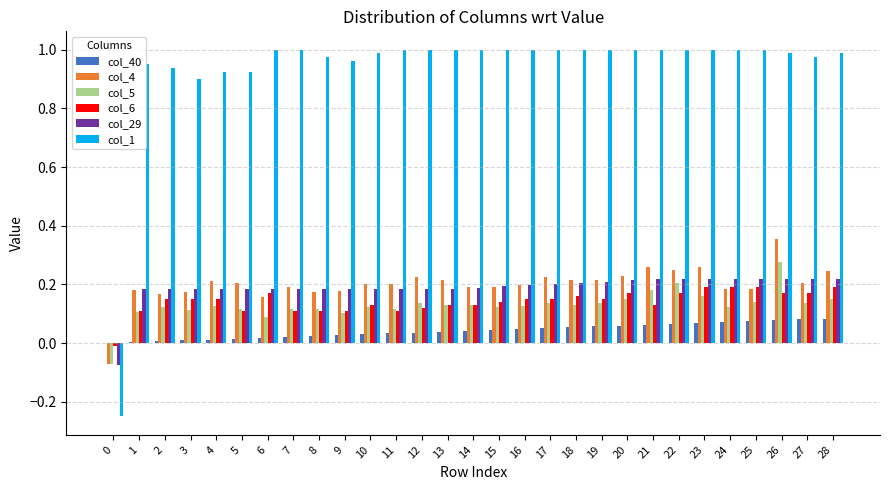

Is the value of col_5 at 8 greater than the value of col_4 at 20?

No